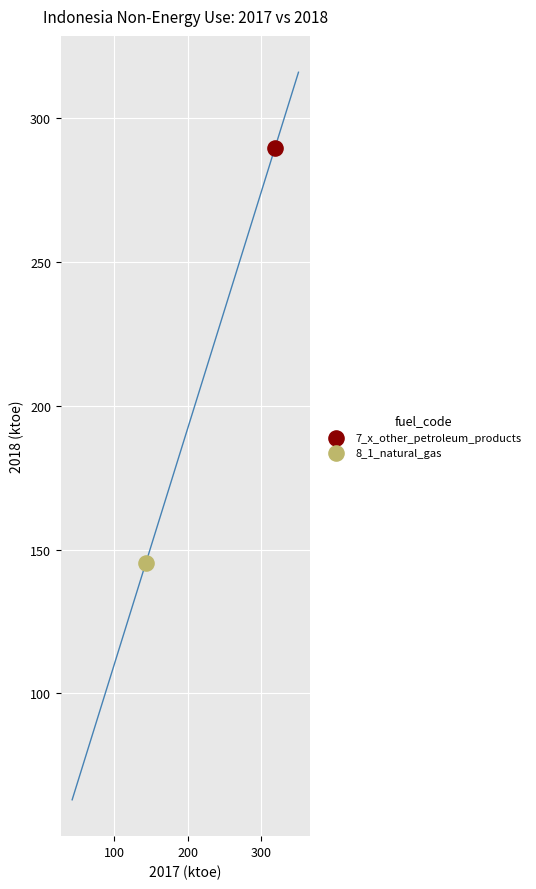

Which series contains the lowest Y value?

8_1_natural_gas